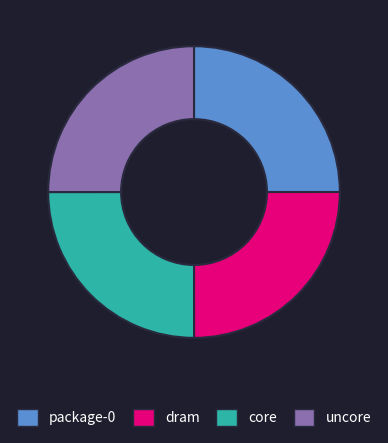

The package-0 slice represents 25% of the pie. True or false?

True